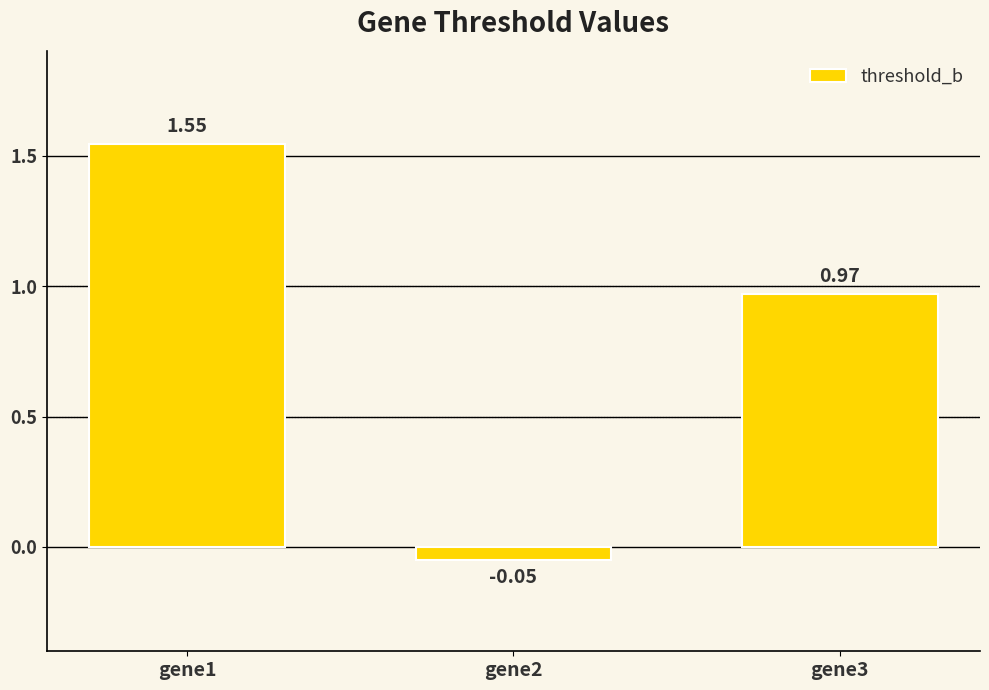

What is the difference between the values at gene1 and gene3?

0.6